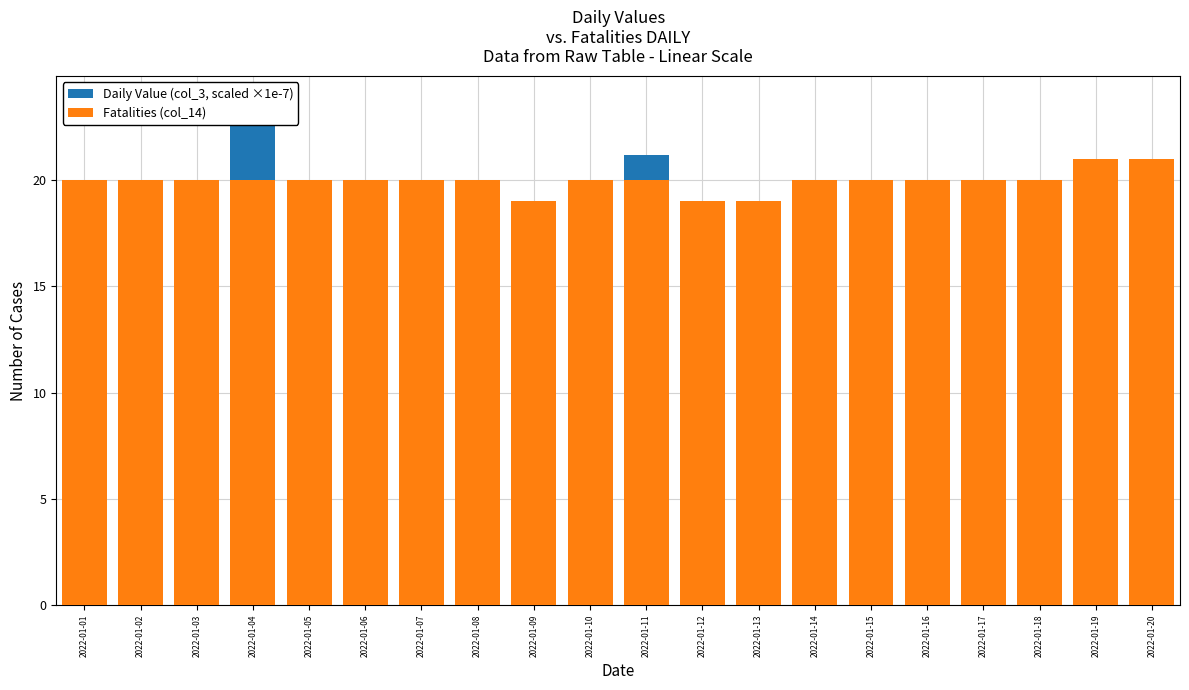

What is the value of the Fatalities (col_14) bar at the 3rd from the left?

20.0